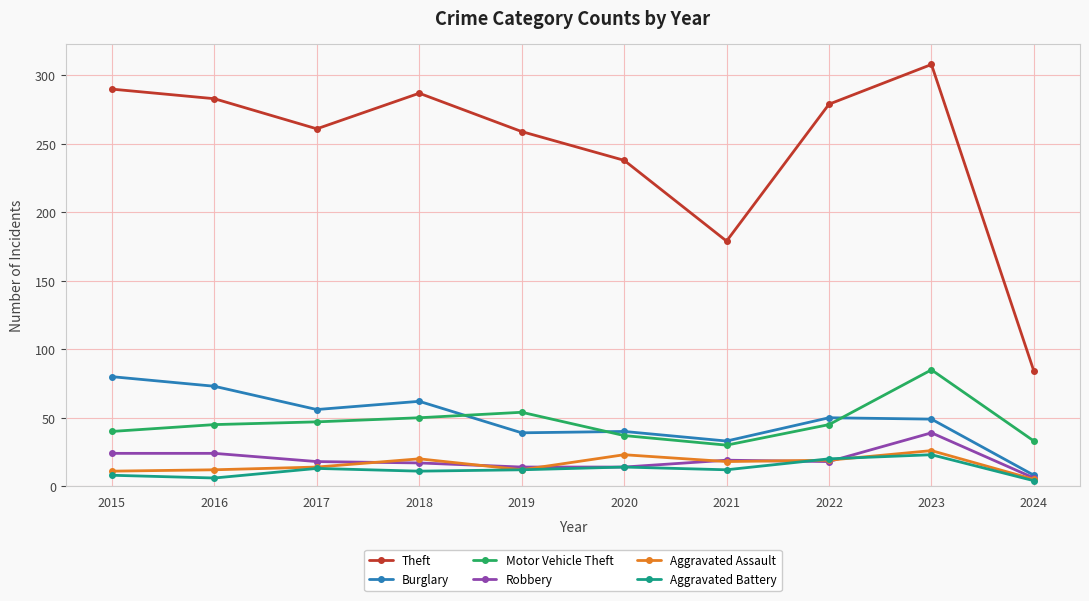

How many series are shown in this chart?

6